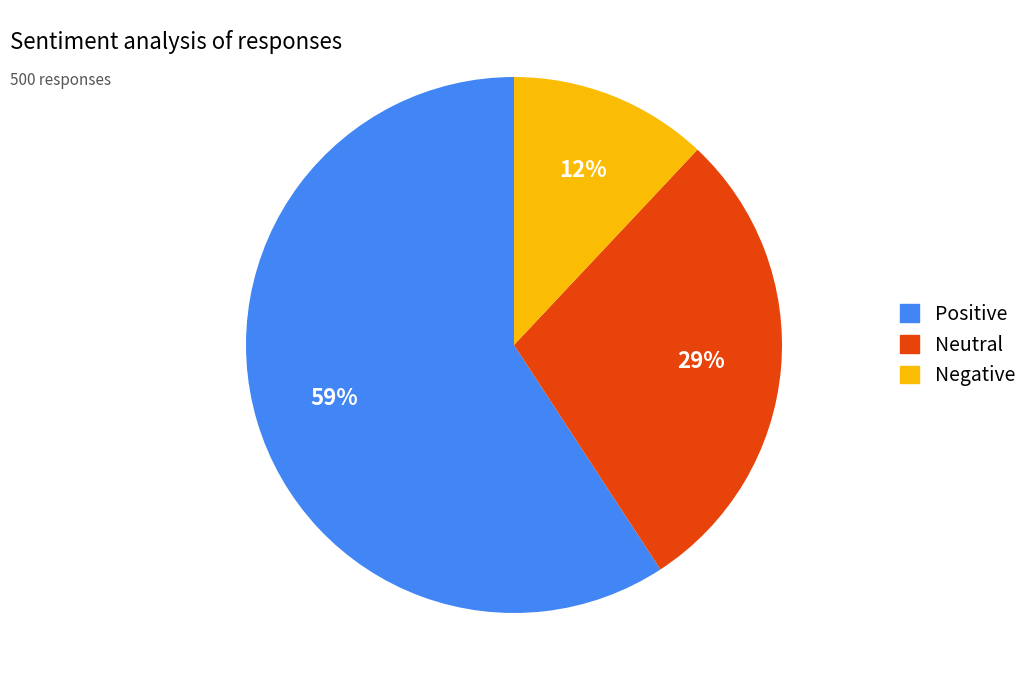

What is the largest slice in the pie chart?

Positive